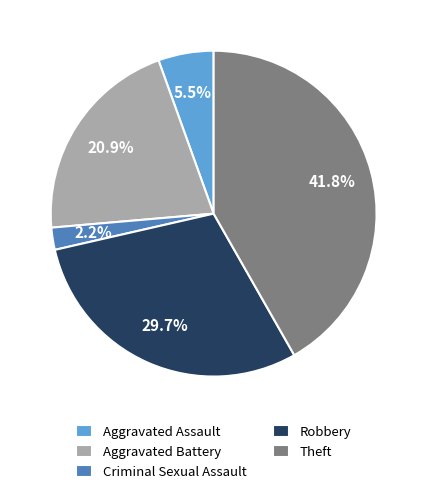

Which has a higher value, Criminal Sexual Assault or Aggravated Battery?

Aggravated Battery